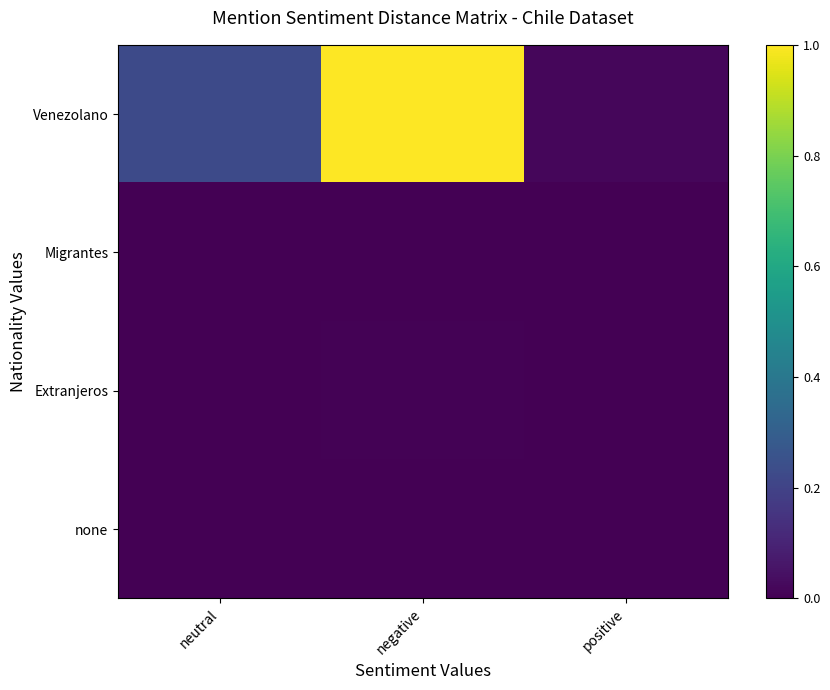

What is the difference between the highest and lowest values at negative?

1.0